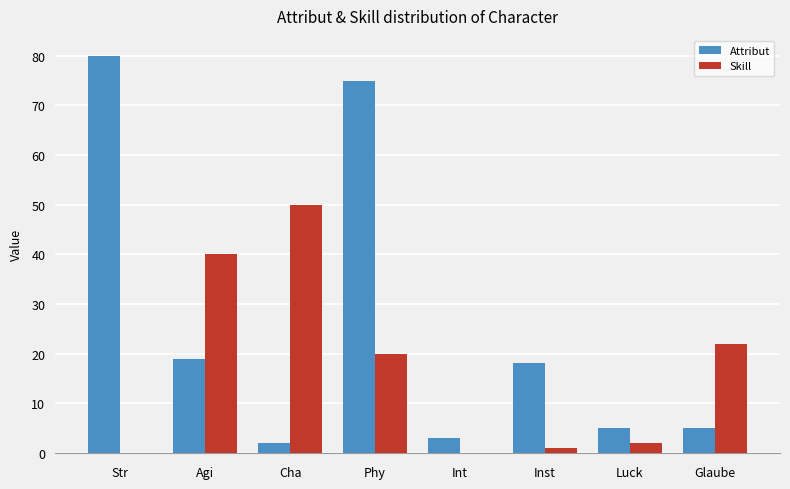

Reading left to right, what are all the values shown in this chart?

Attribut: 80	19	2	75	3	18	5	5
Skill: 0	40	50	20	0	1	2	22